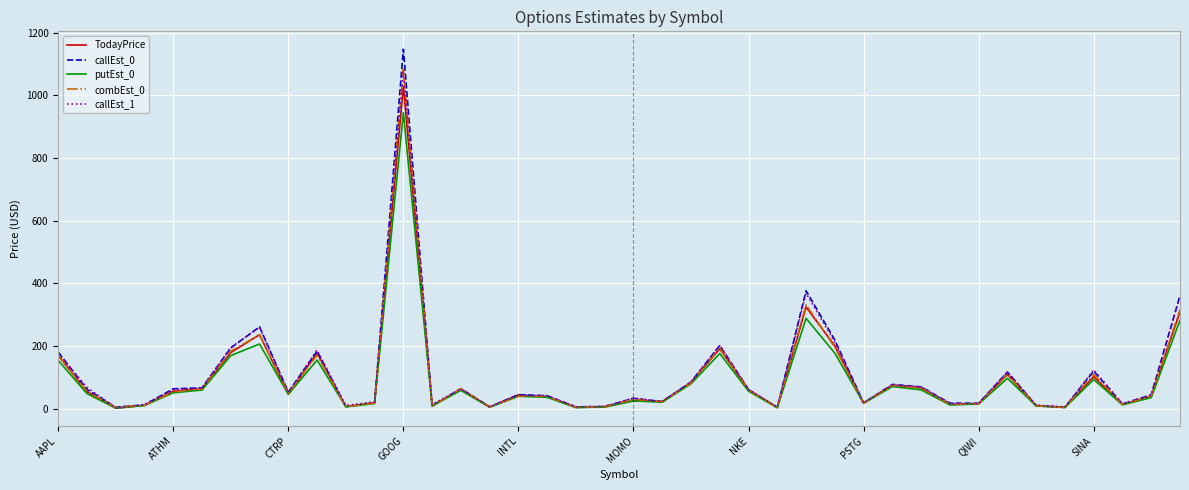

Which series has the largest range (max minus min)?

callEst_0